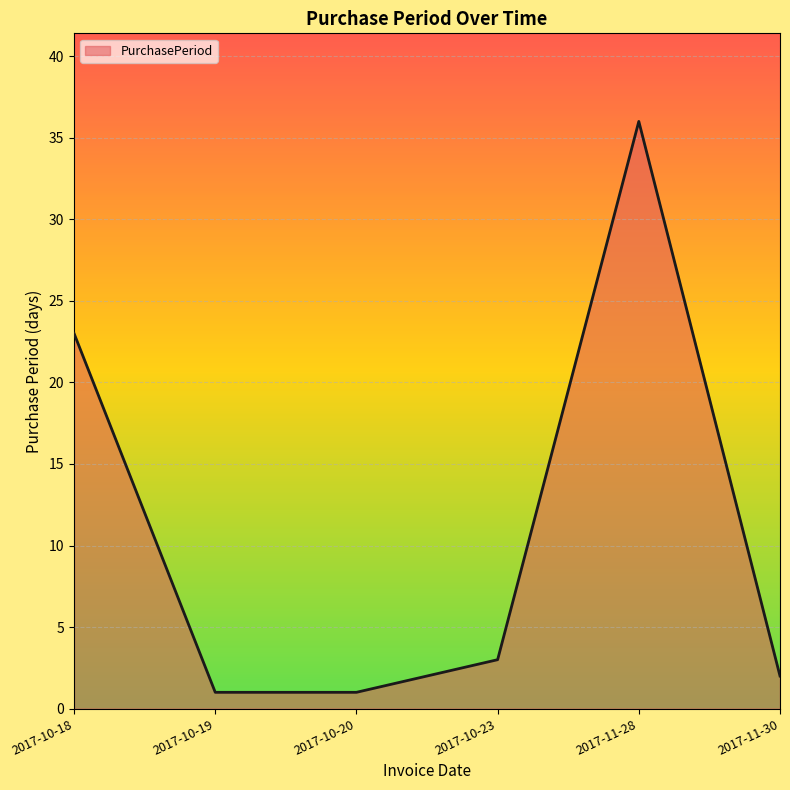

Where is the first local maximum?

2017-11-28